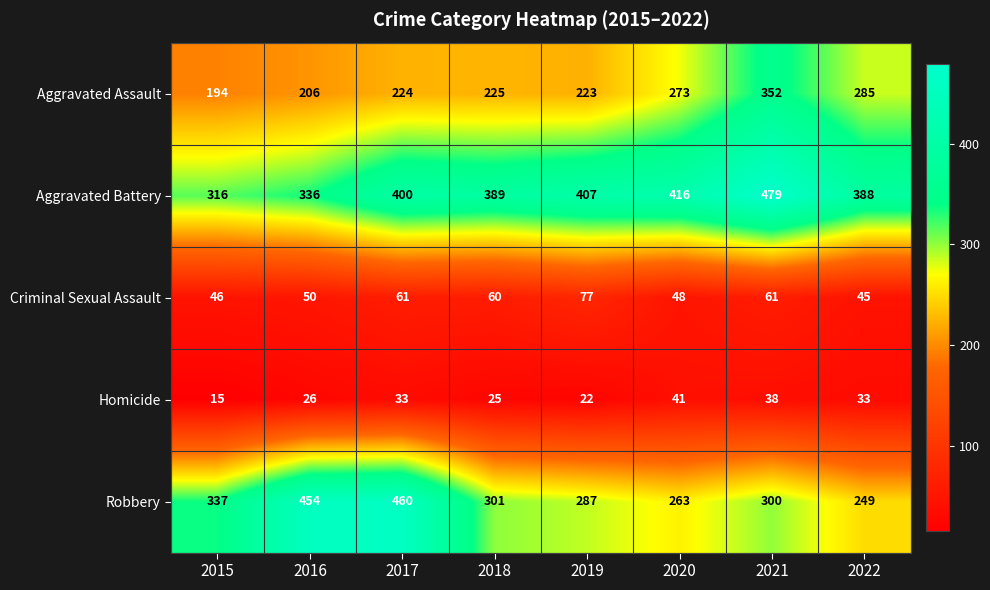

What value does the Aggravated Assault series have at 2015, to the nearest 50?

200